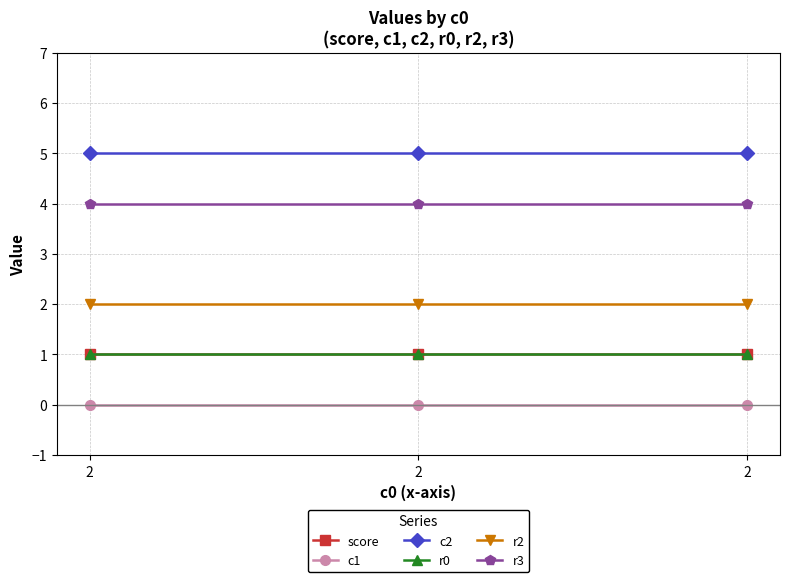

Which category has the highest value in the c2 series?

2